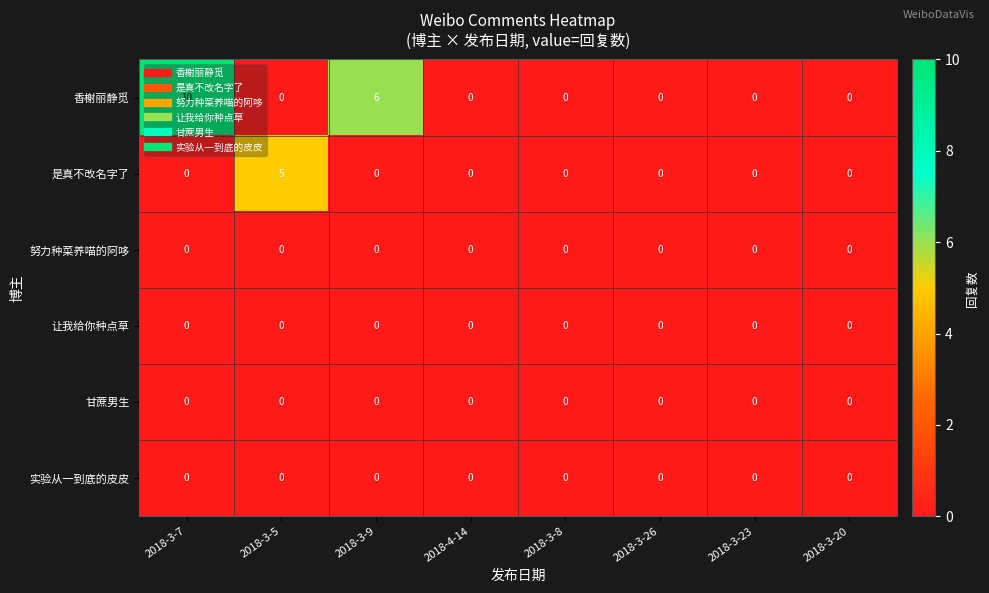

At which category is the sum across all series the highest?

2018-3-7